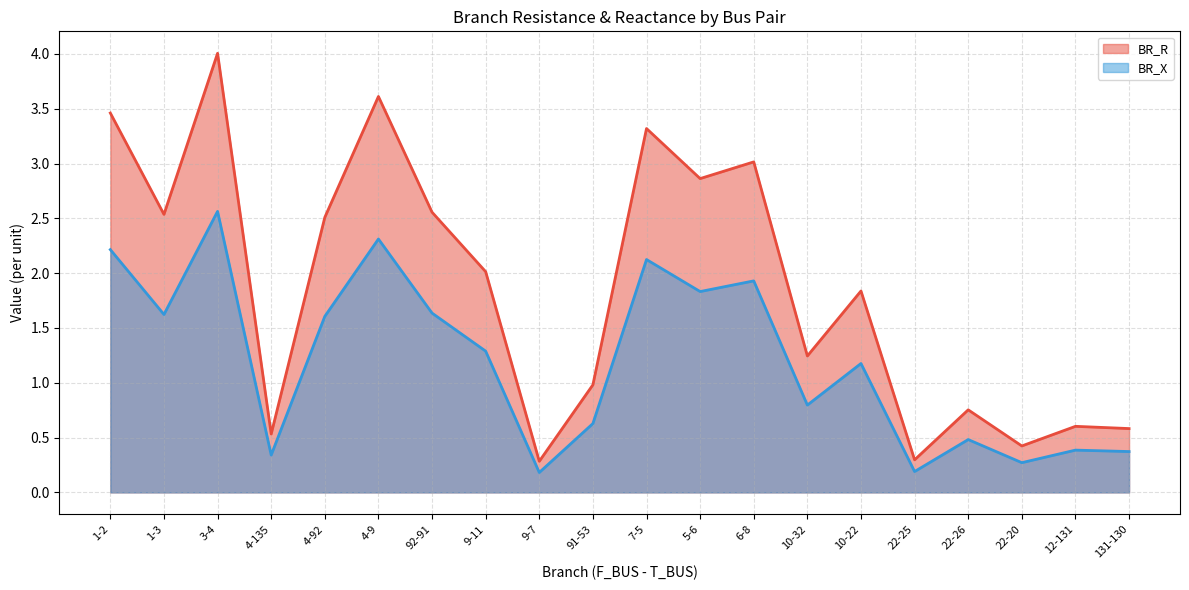

At which label does BR_R first exceed 2?

1-2